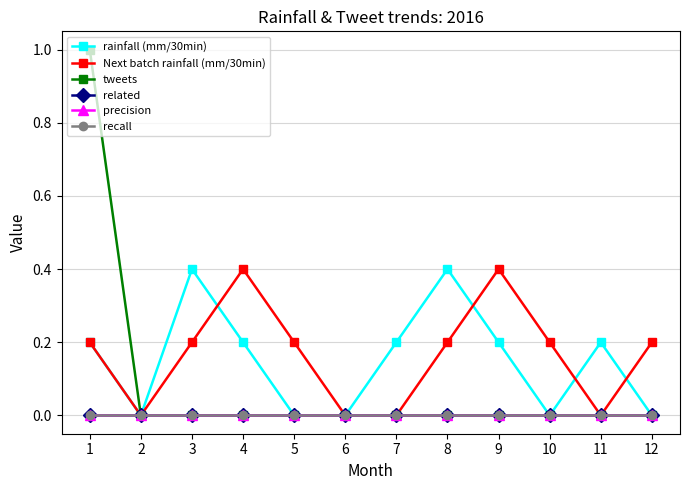

Rank the series by their maximum value, from lowest to highest.

related, precision, recall, rainfall (mm/30min), Next batch rainfall (mm/30min), tweets